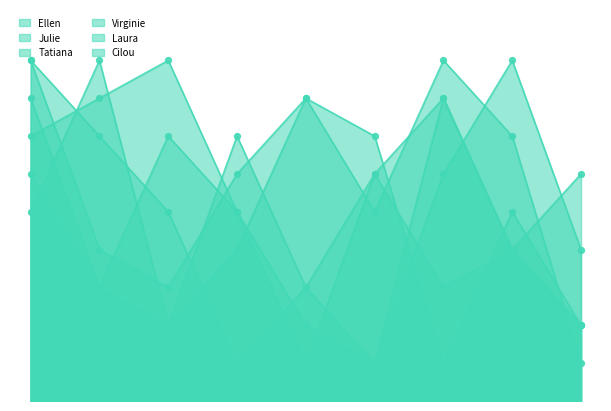

At how many categories does at least one series exceed 4?

9